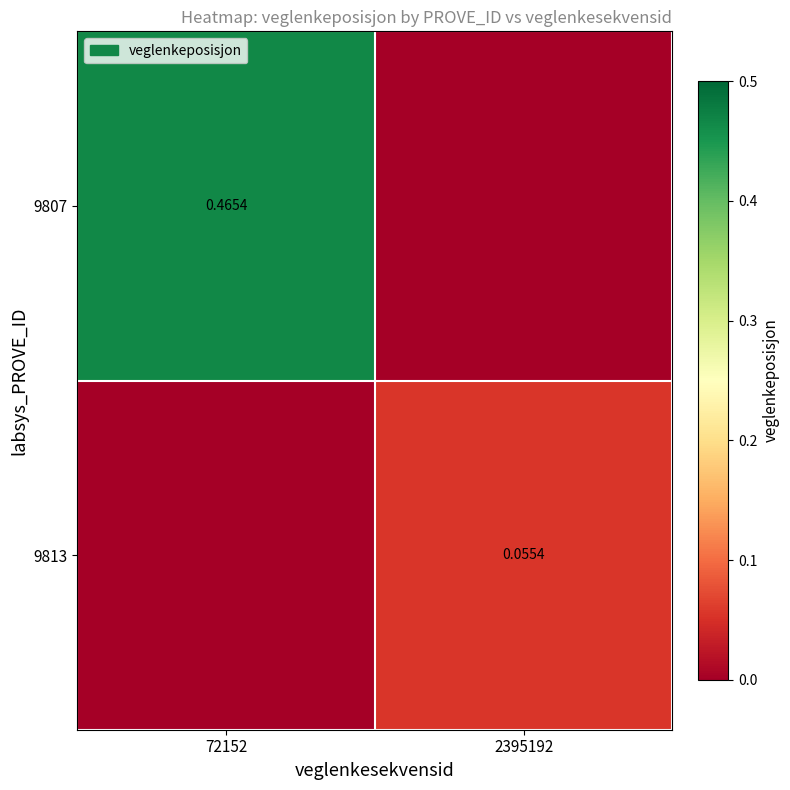

Count the number of categories in the chart.

2